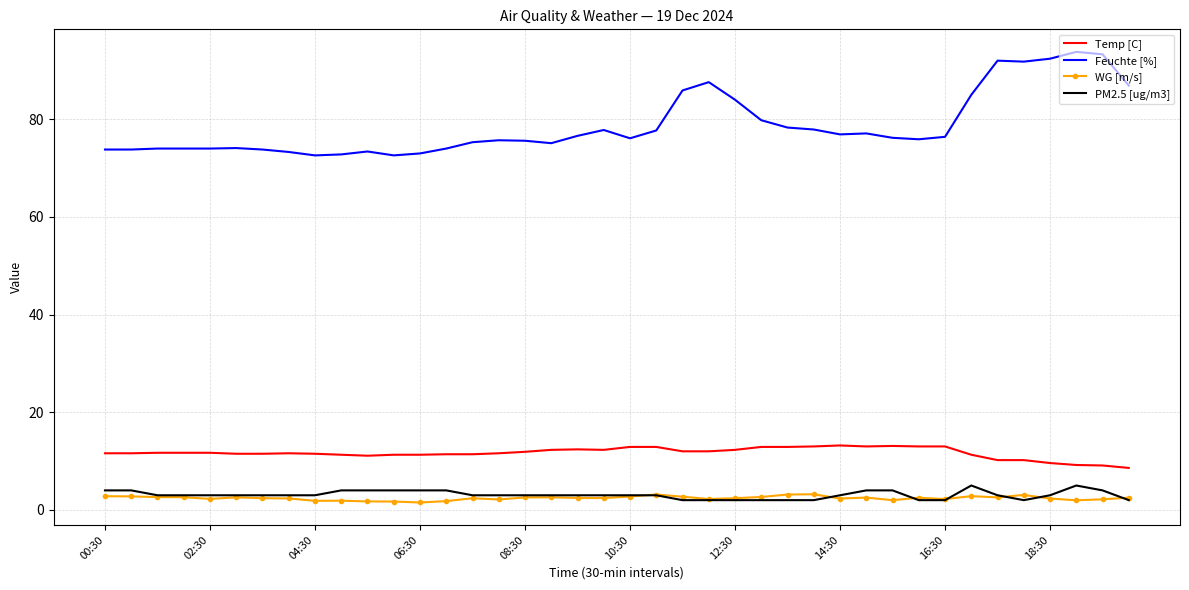

True or false: Feuchte [%] and PM2.5 [ug/m3] intersect in this chart.

False